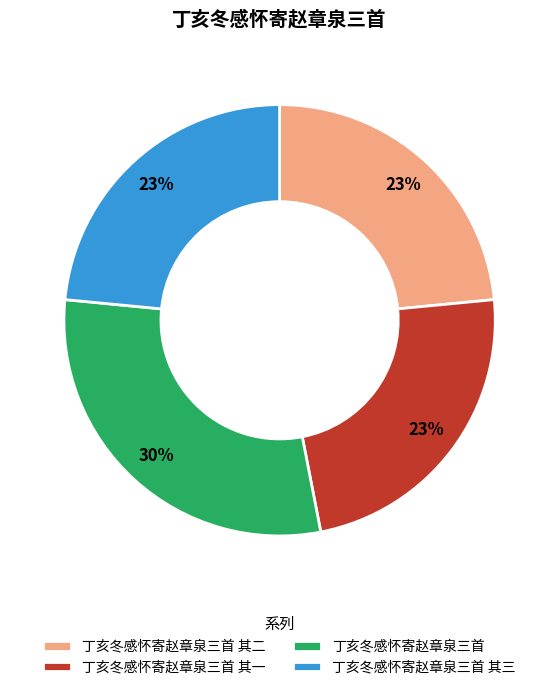

Which slice is the largest?

丁亥冬感怀寄赵章泉三首